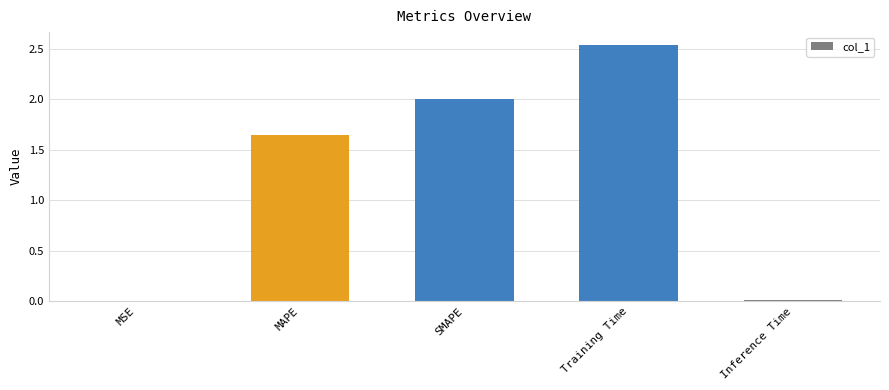

How many distinct data groups are displayed?

1